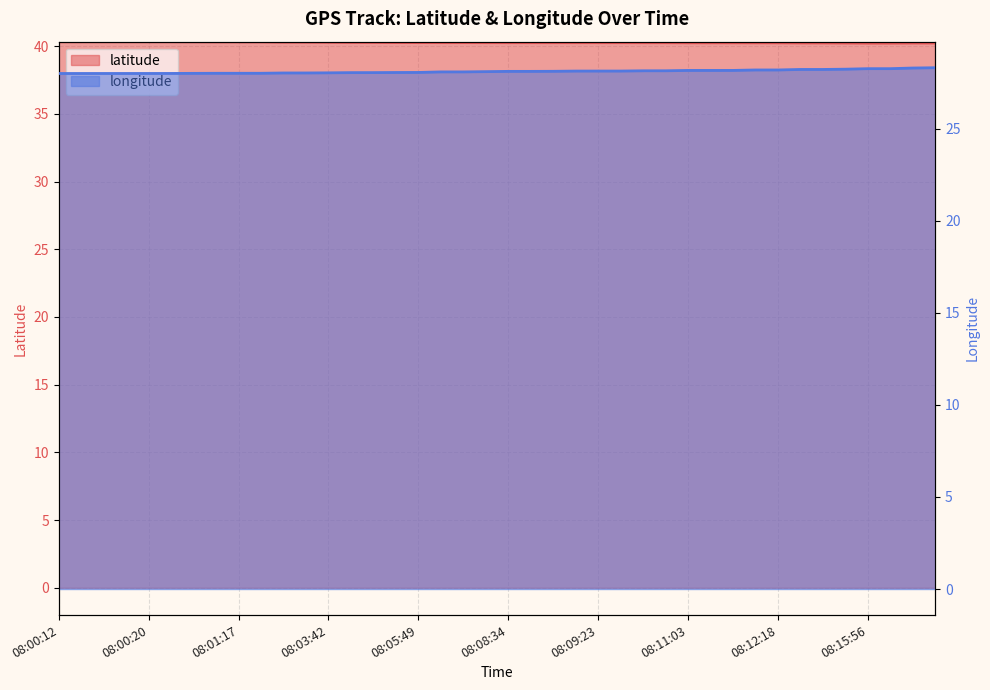

Which category has the highest value in the latitude series?

08:08:34